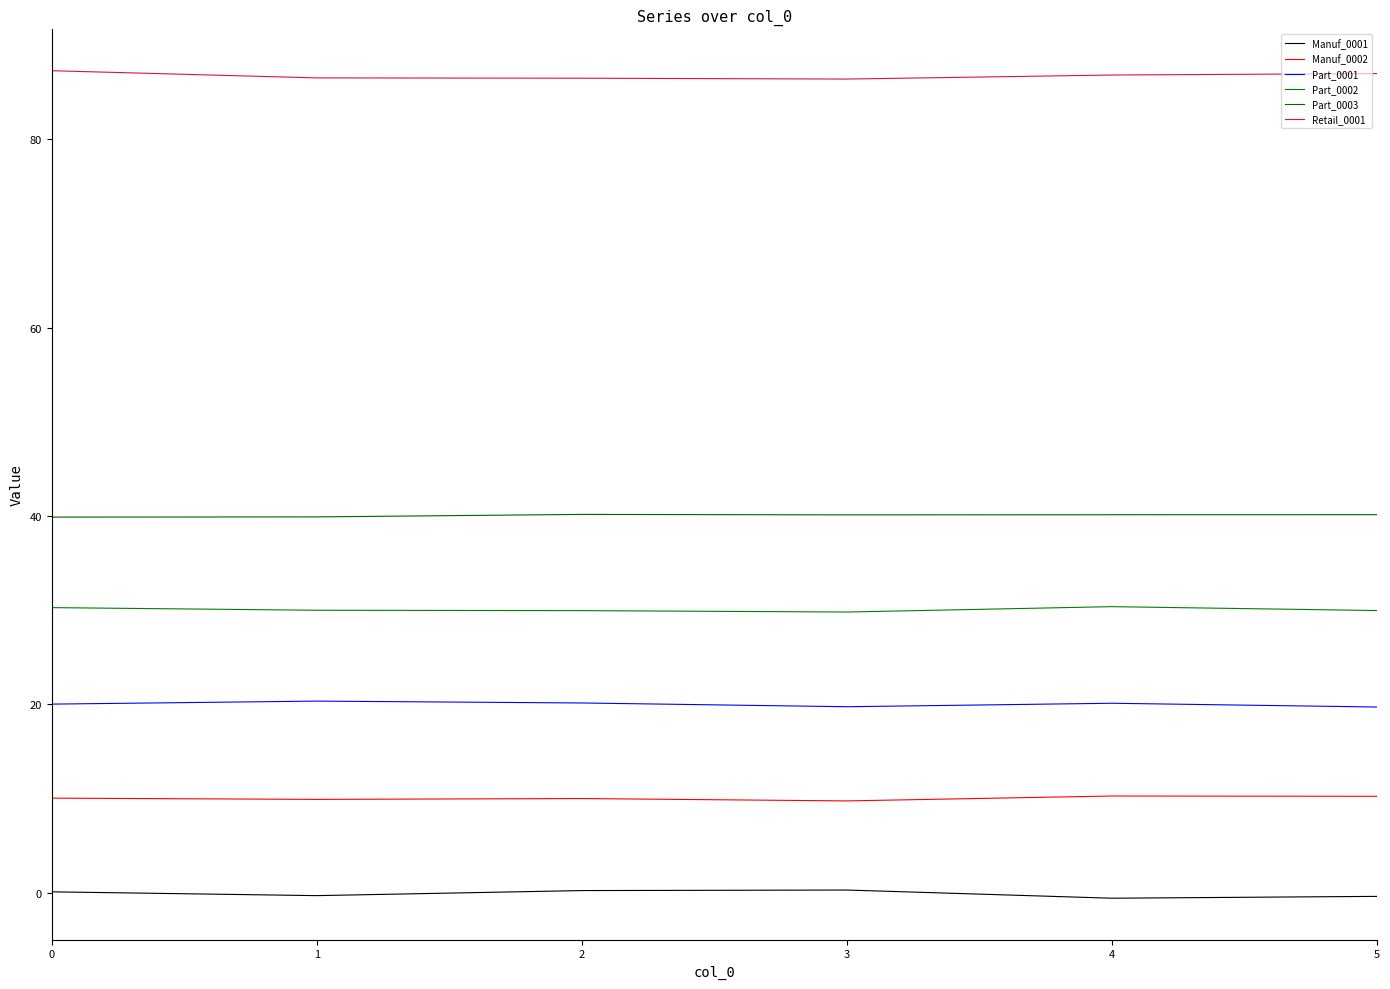

Does the chart display data point markers on the line(s)?

No